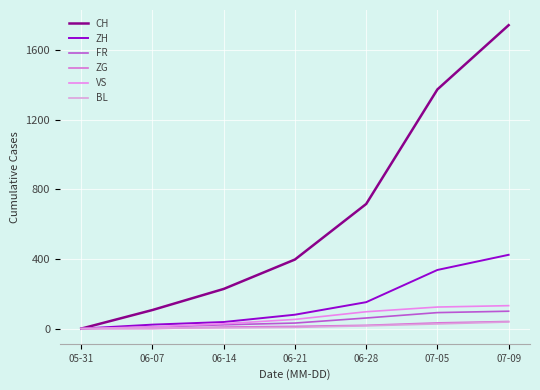

True or false: FR and ZG cross at least once.

False